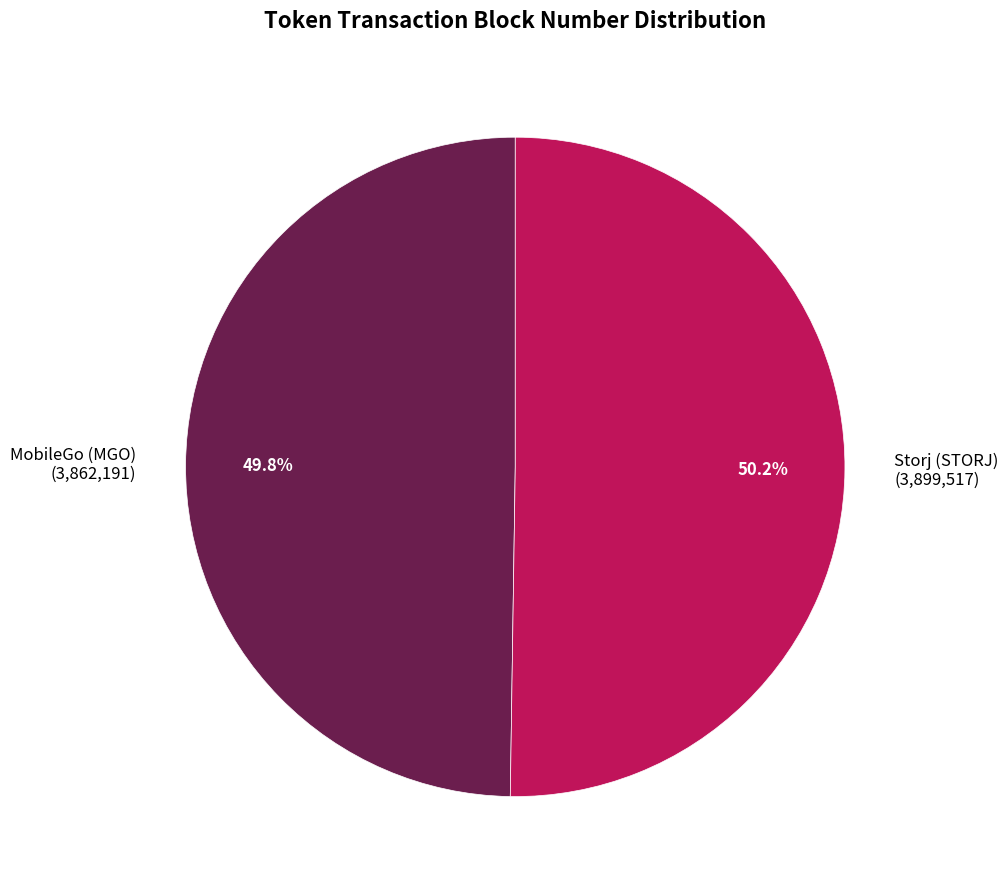

True or false: Storj (STORJ) accounts for 45% of the total.

False